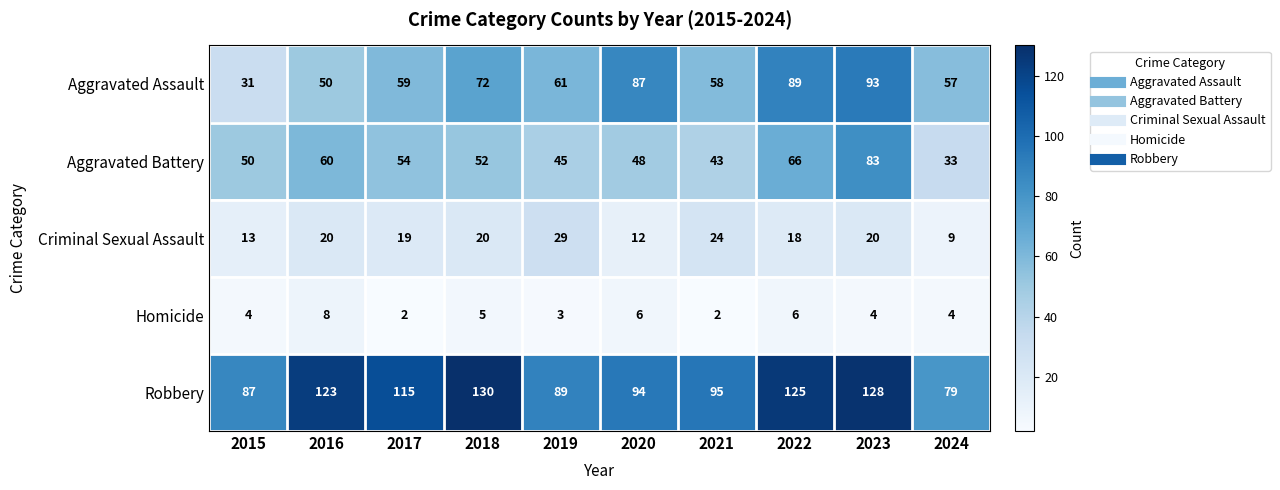

Which category has the lowest value in the Criminal Sexual Assault series?

2024